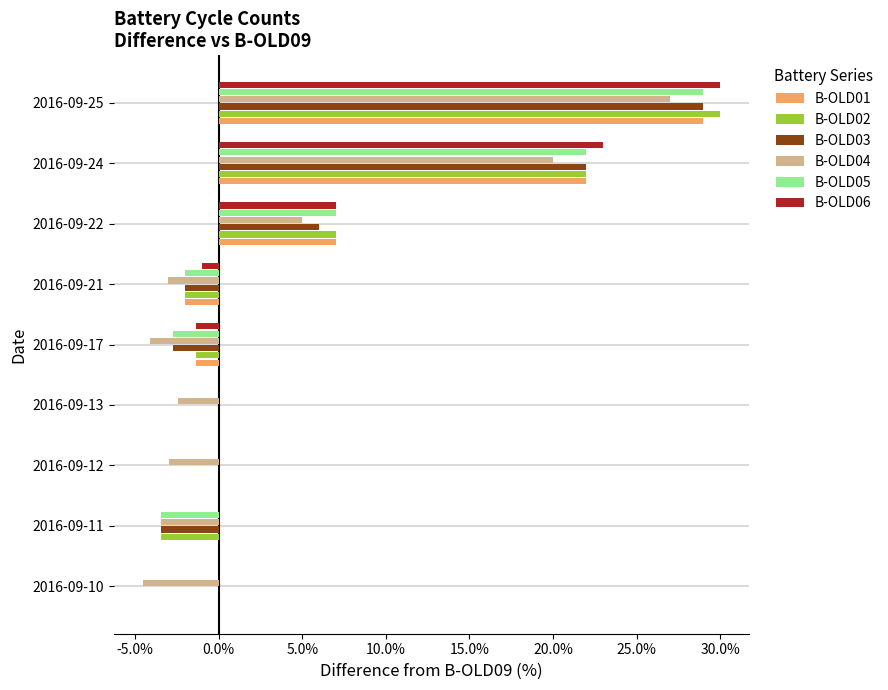

Which series changed the most between 2016-09-12 and 2016-09-22?

B-OLD04